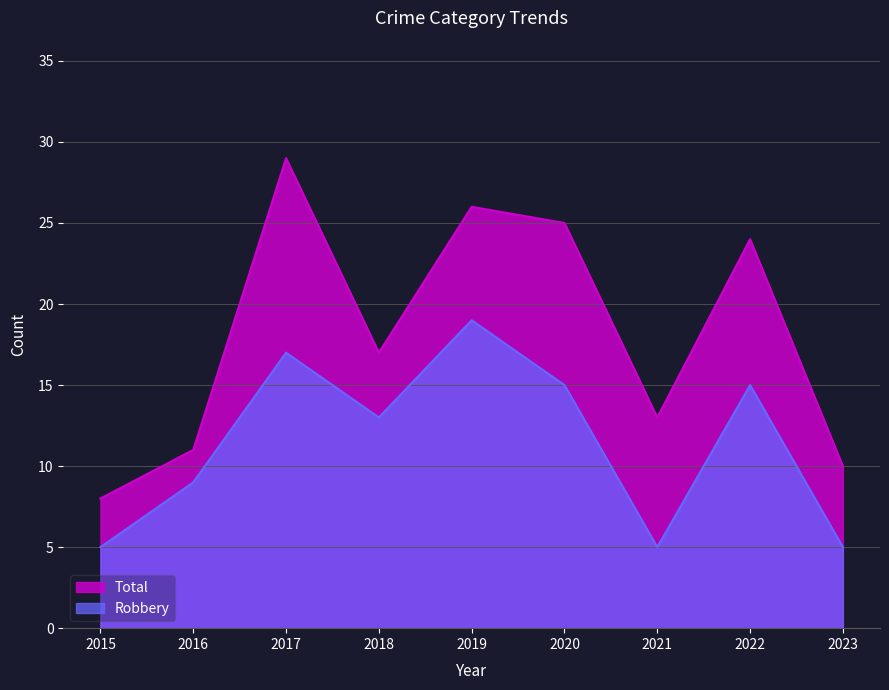

Which label corresponds to the smallest value in the chart?

2015